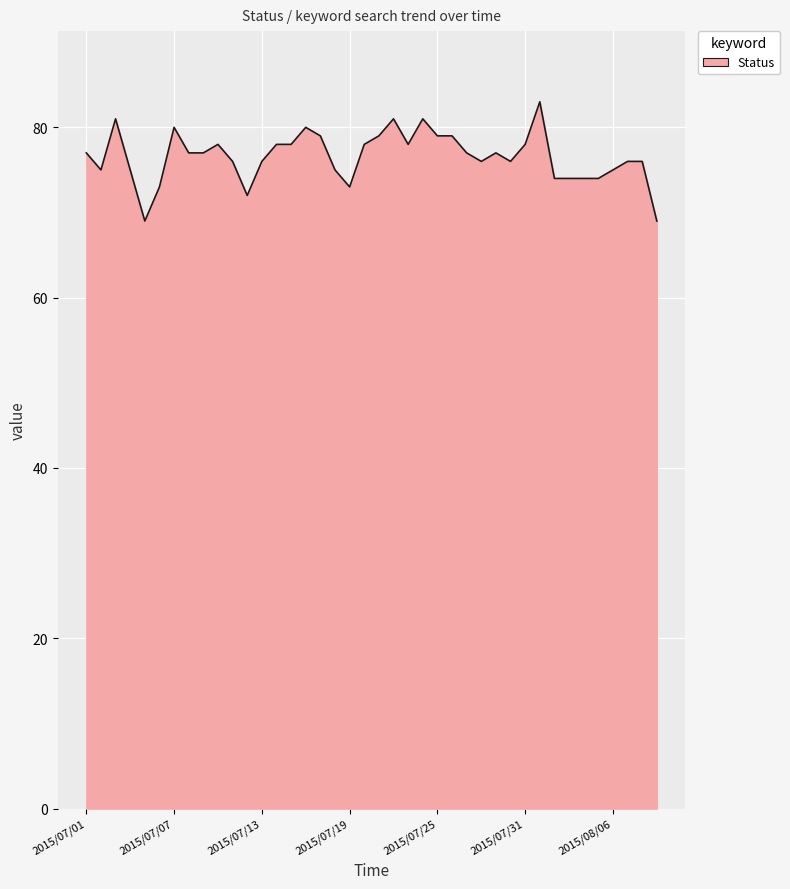

What is the minimum value shown in the chart?

69